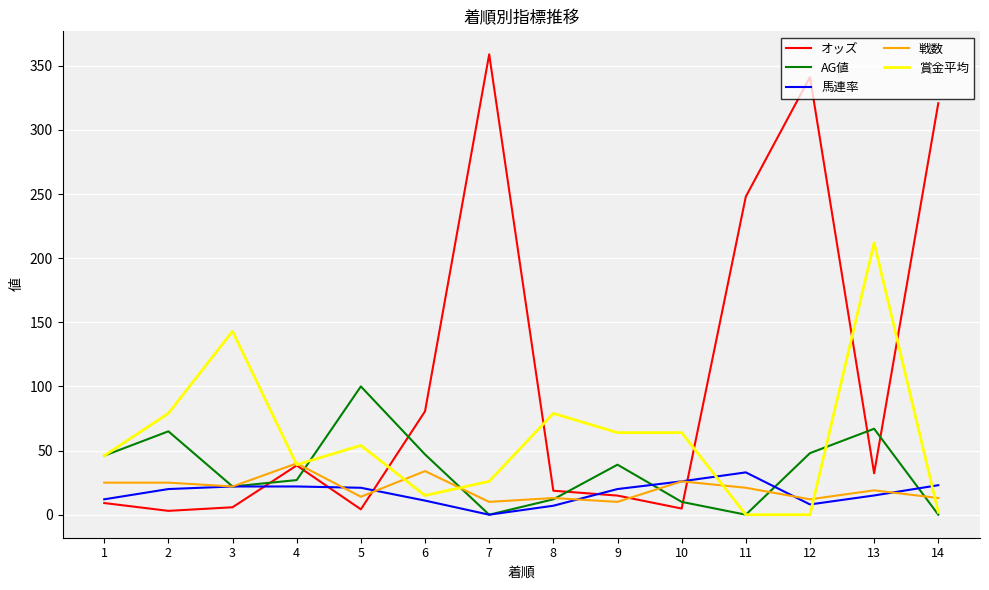

True or false: オッズ and 戦数 cross at least once.

True